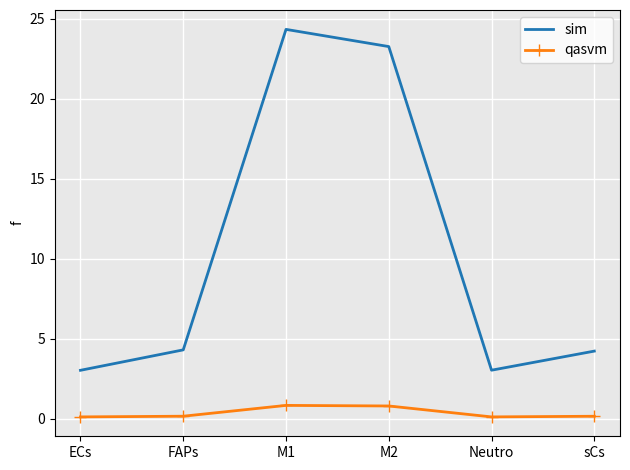

What is the difference between the qasvm values at sCs and M2?

0.6